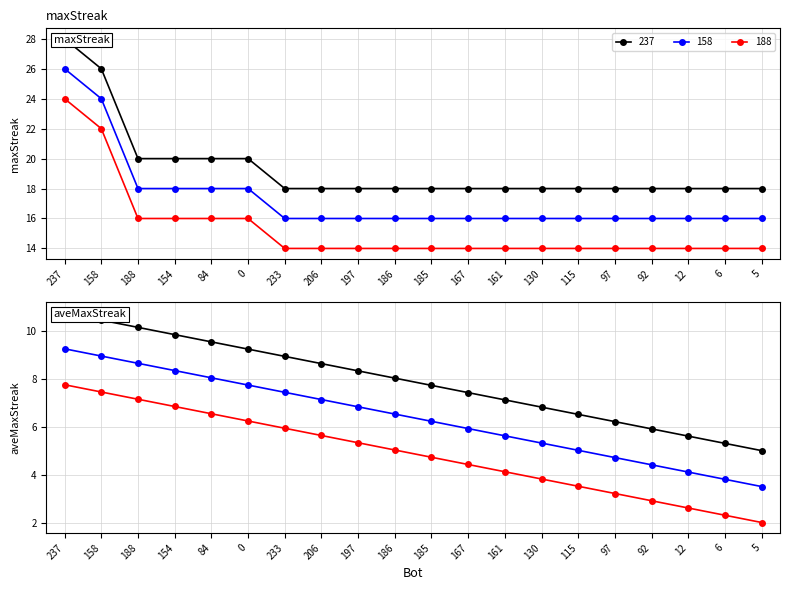

Which label corresponds to the smallest value in the chart?

233